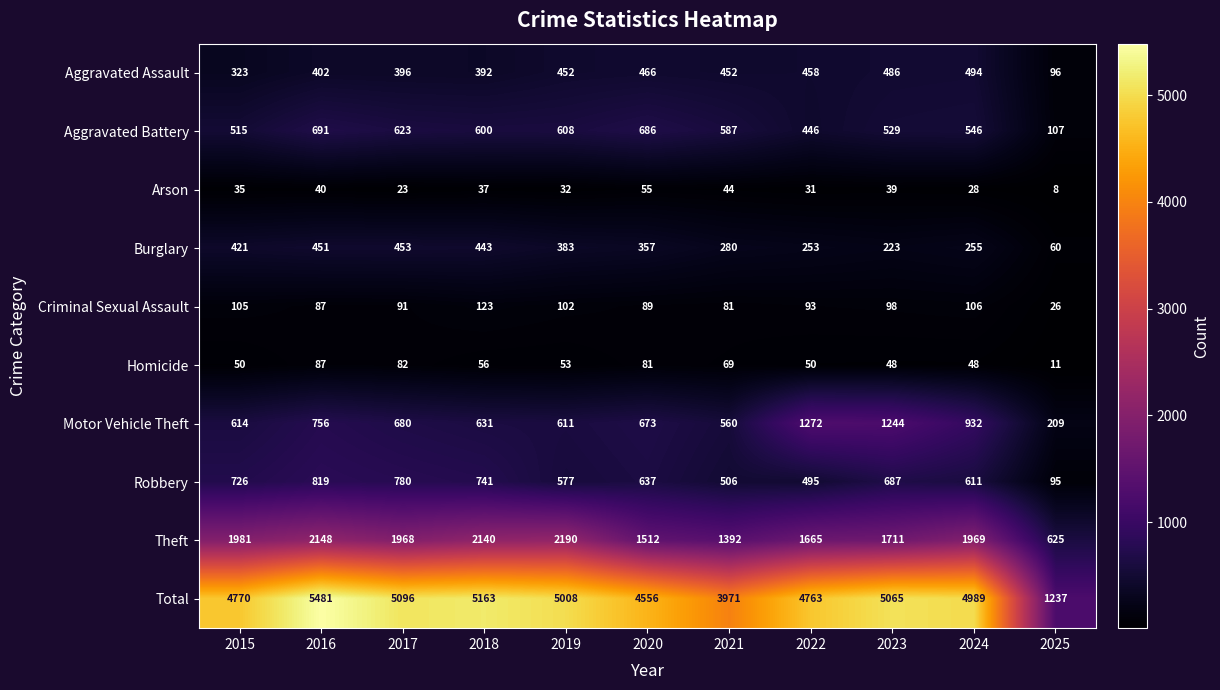

What is the spread (max minus min) of values at 2019?

4976